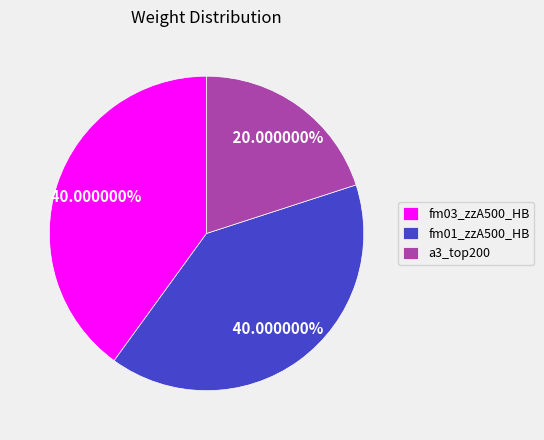

Which slice is the smallest?

a3_top200